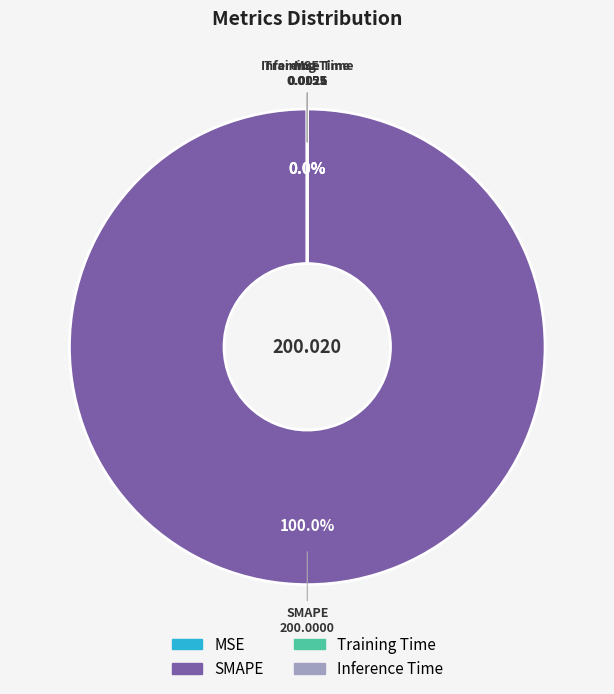

Which category accounts for the majority?

SMAPE